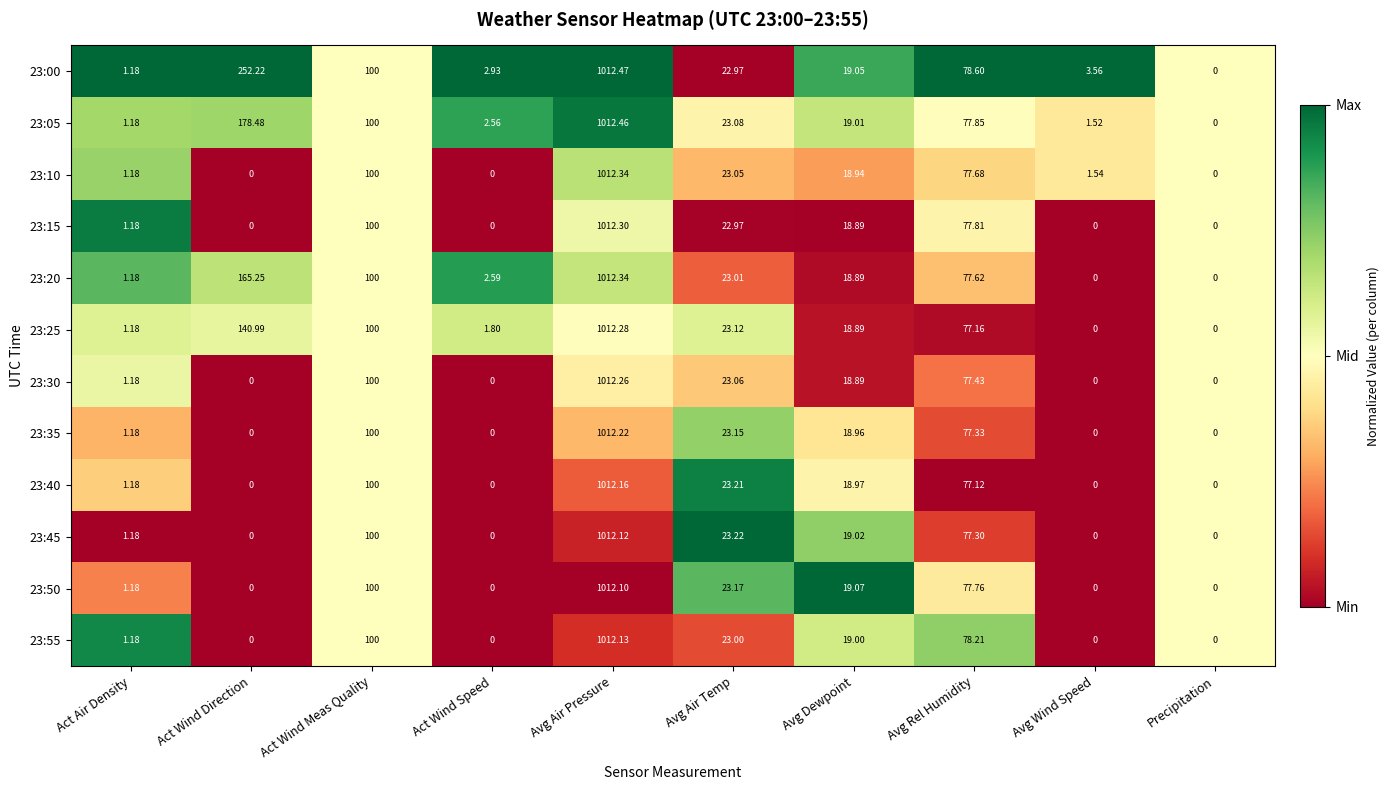

At which category is the sum across all series the highest?

Avg Air Pressure